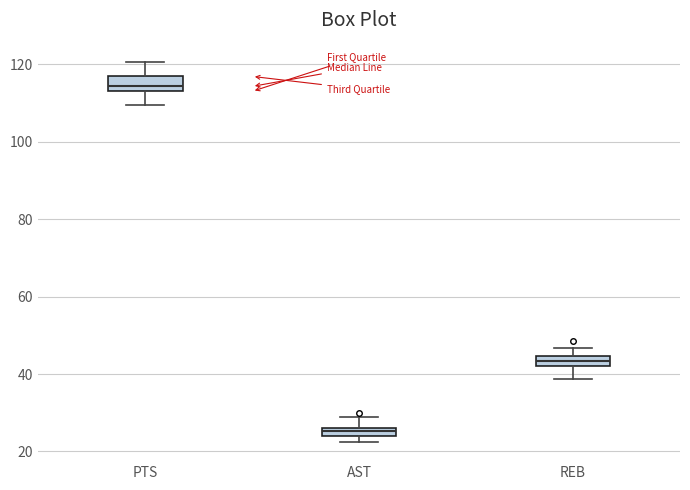

Which box has the highest median line?

PTS